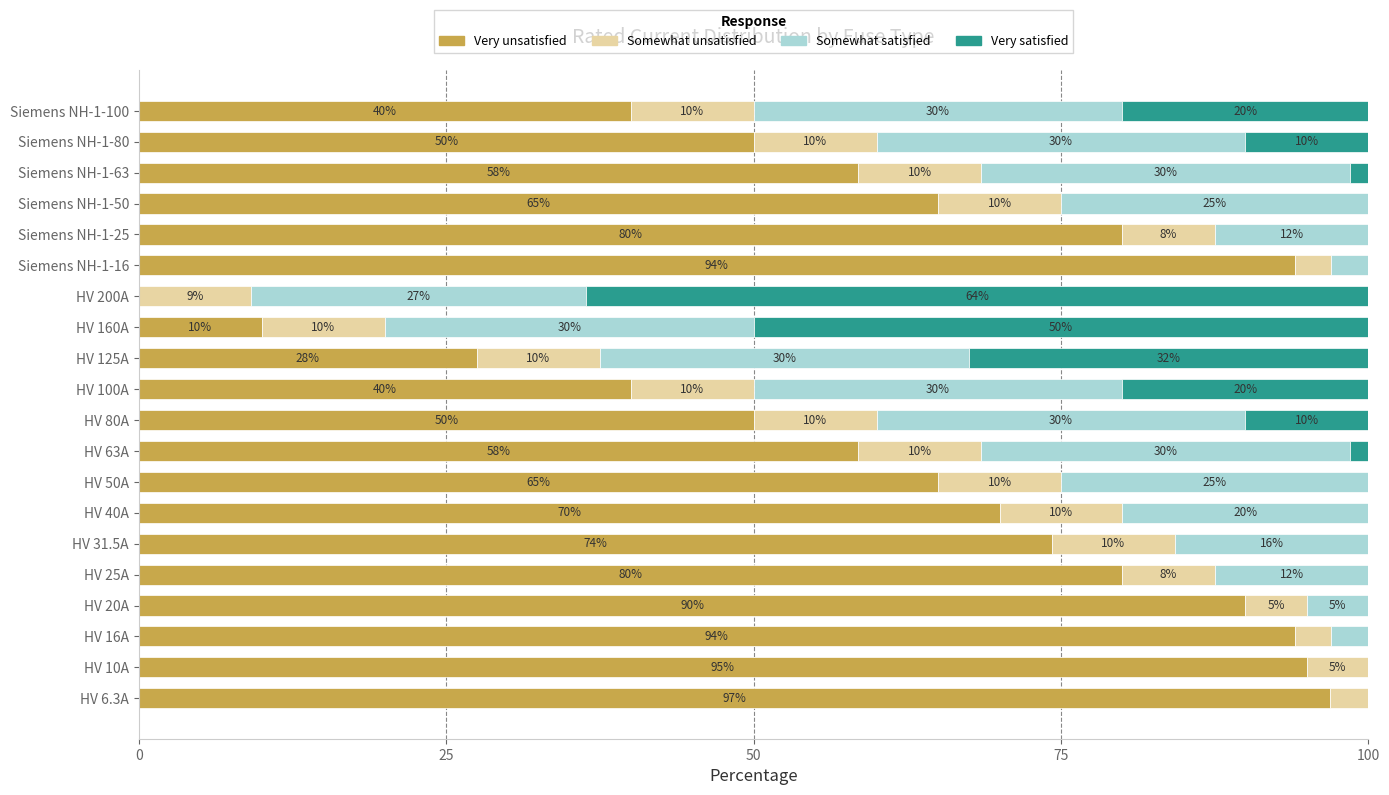

The value of Very unsatisfied at HV 100A is 57.5. True or false?

False